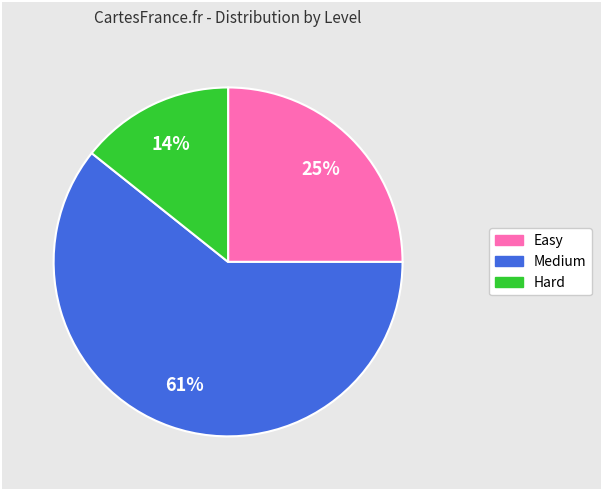

How many slices are in this pie chart?

3